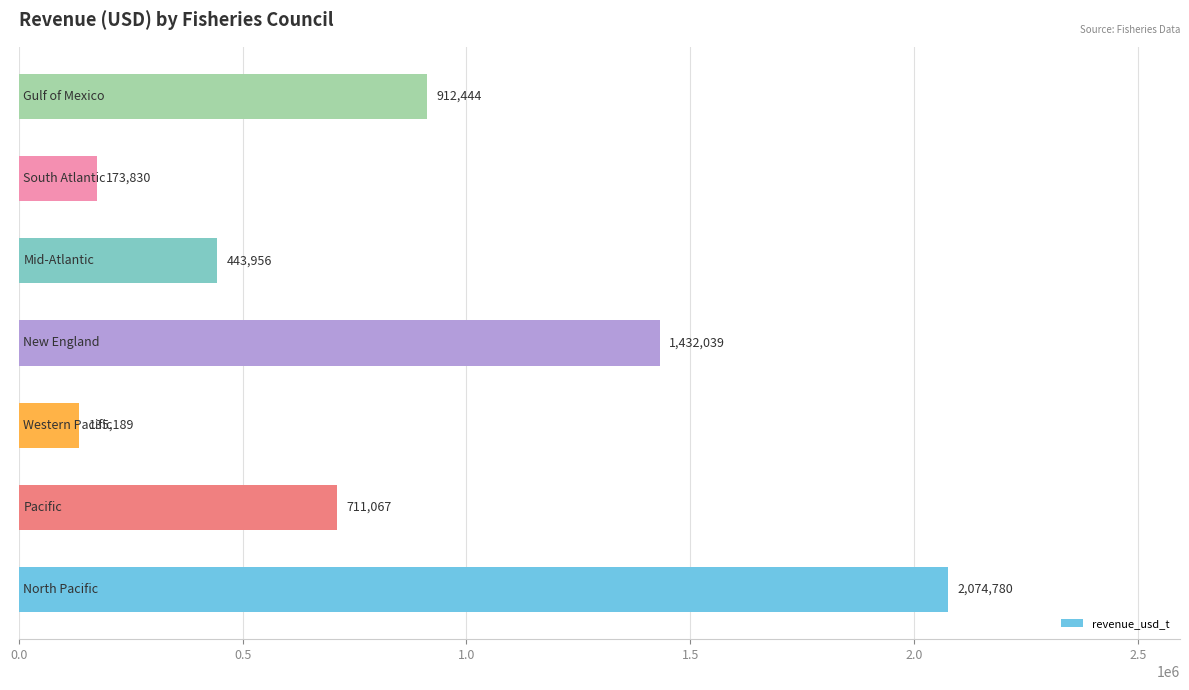

What is the minimum value shown in the chart?

135189